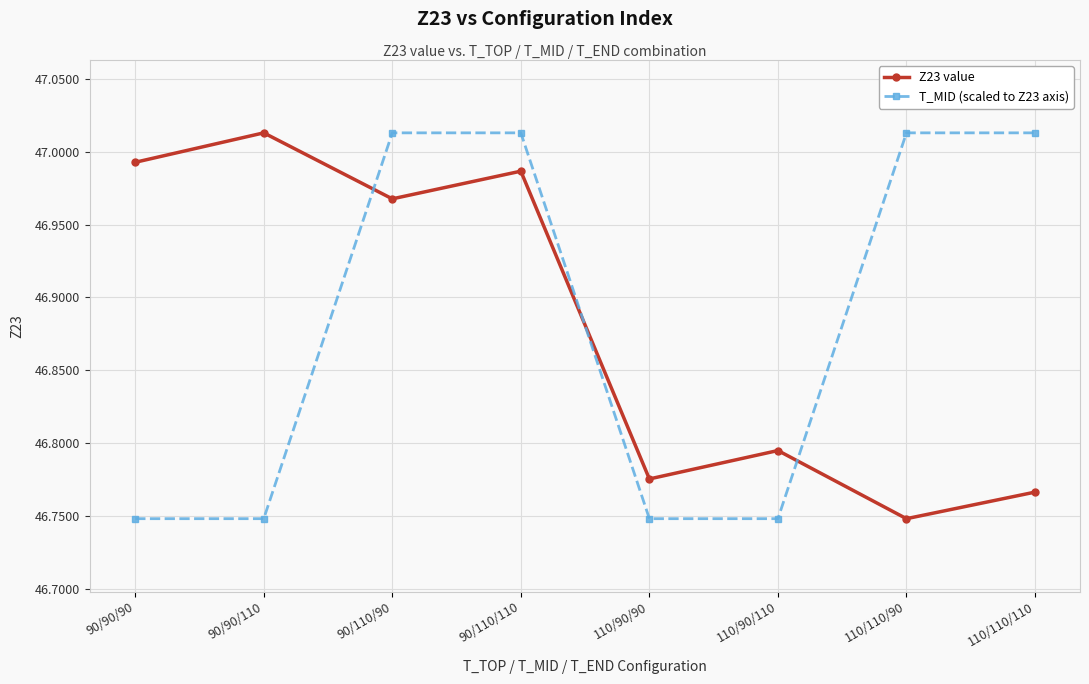

Is the value of T_MID (scaled to Z23 axis) at 90/90/110 greater than the value of Z23 value at 110/90/110?

No